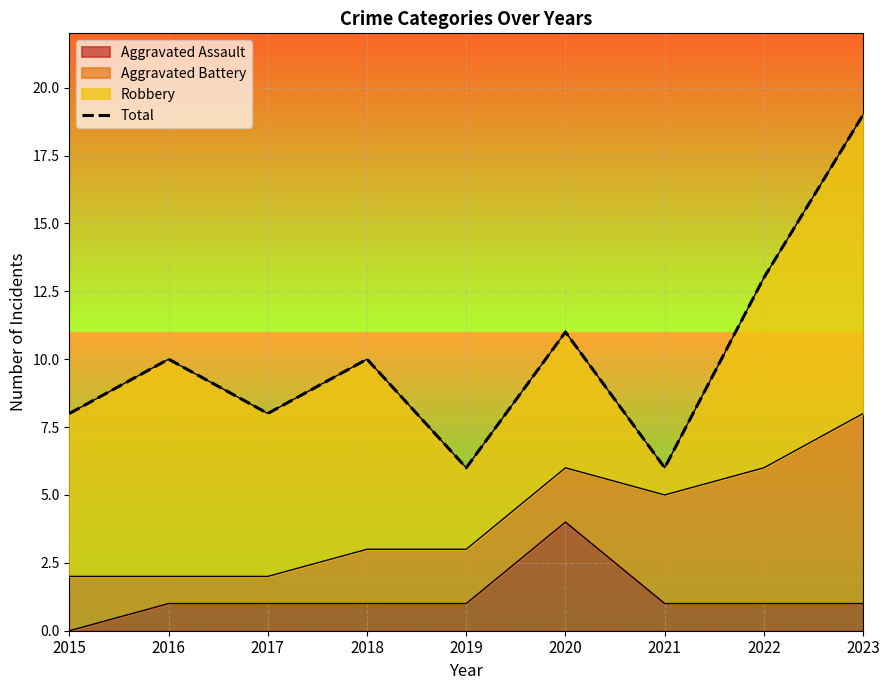

What is the difference between the second highest and minimum values?

7